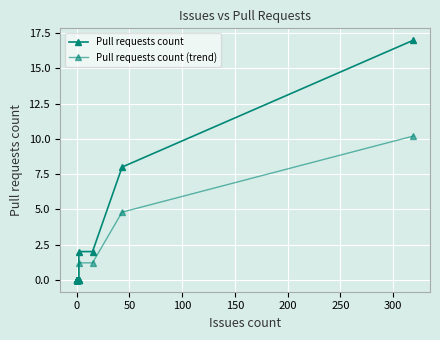

How many data points in Pull requests count (trend) are above 0?

4